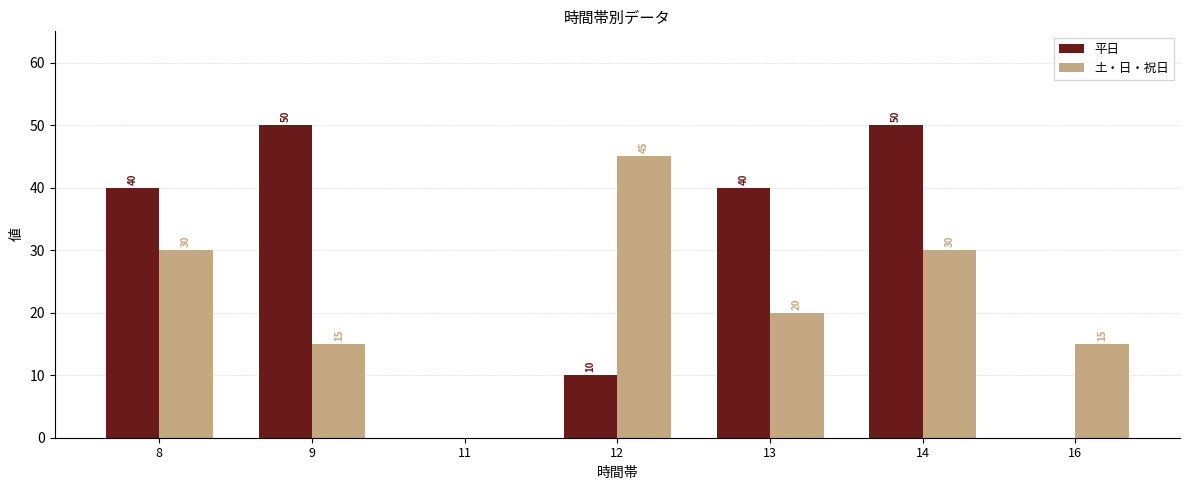

Is it true that 平日 equals 23 at 8?

False